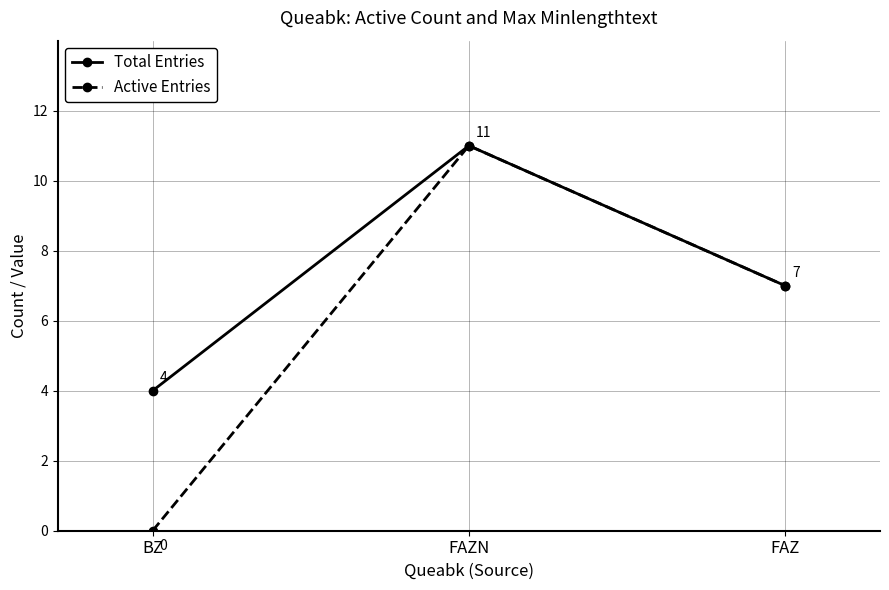

What is the lowest value of the Total Entries series?

4